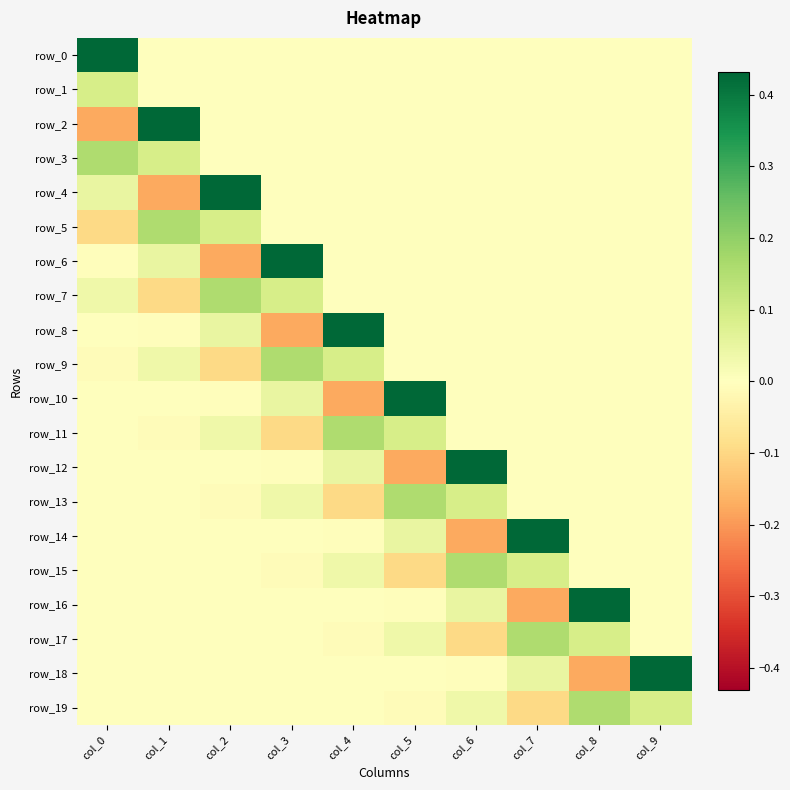

Count the number of data series in this chart.

20